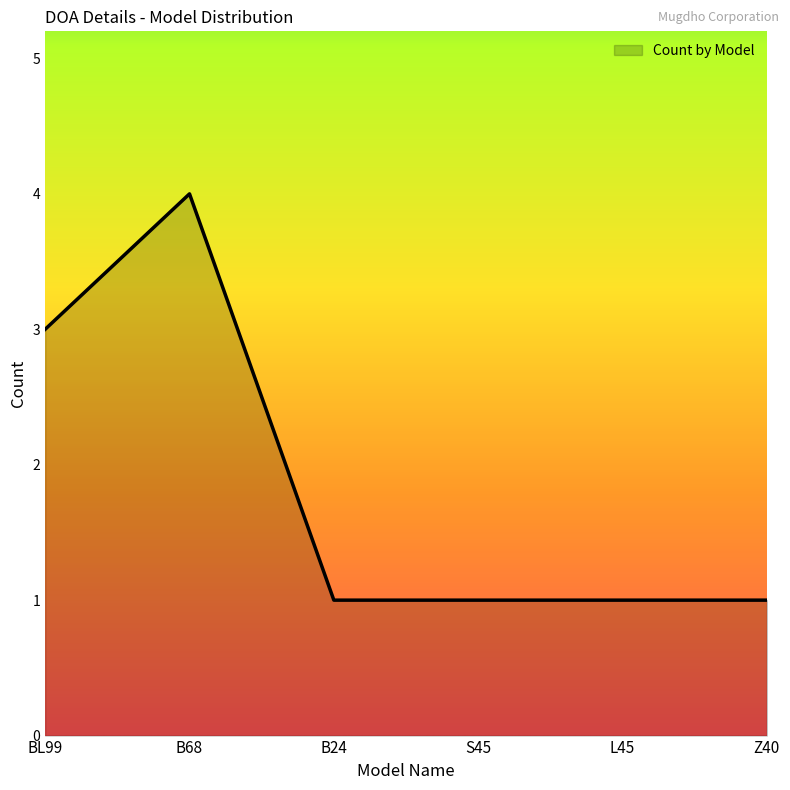

Does the chart display data point markers on the line(s)?

No